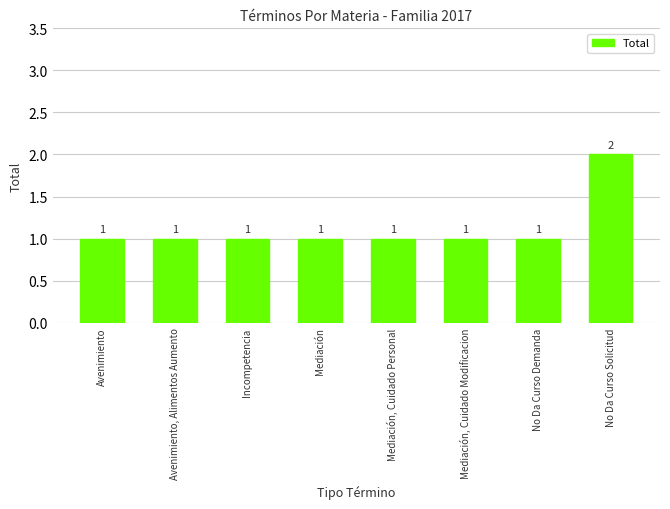

Count the number of categories in the chart.

8